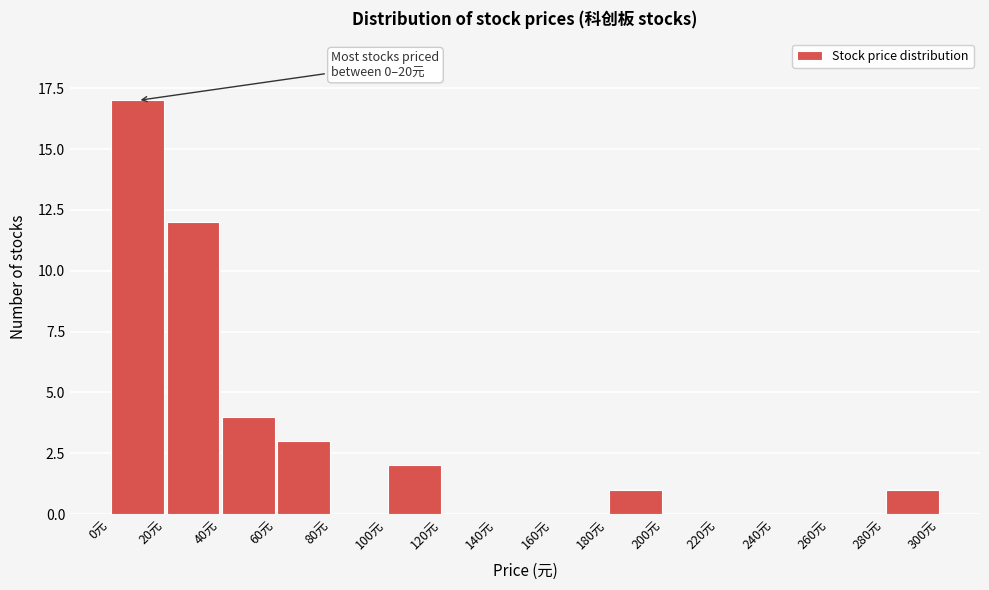

Over which range of the x-axis is the bar tallest?

0 to 20